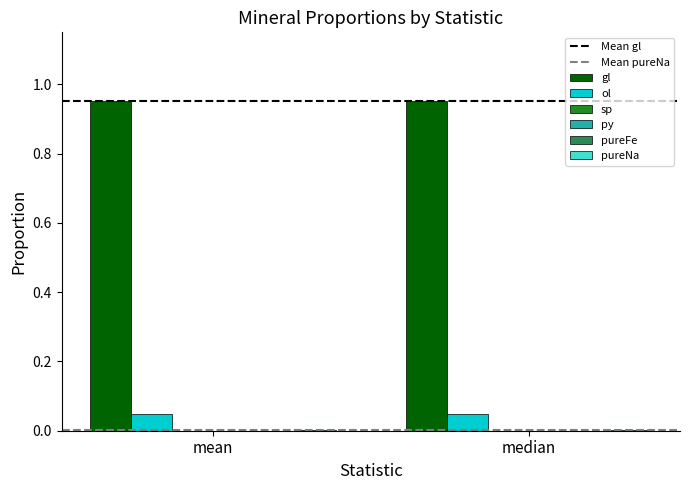

Rank the series by their maximum value, from highest to lowest.

gl, ol, pureNa, sp, py, pureFe